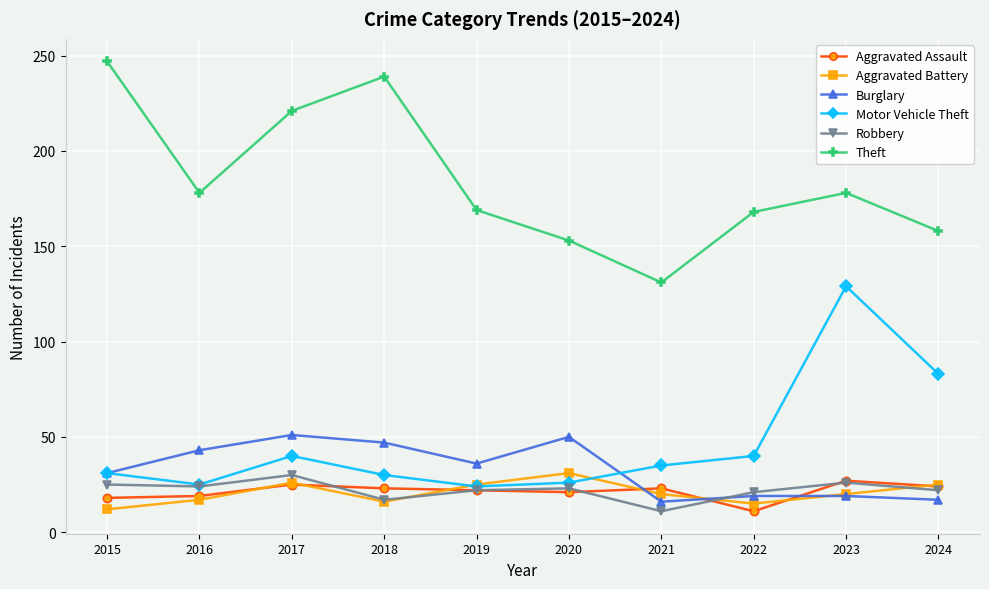

Between 2018 and 2019, which series saw the biggest shift?

Theft